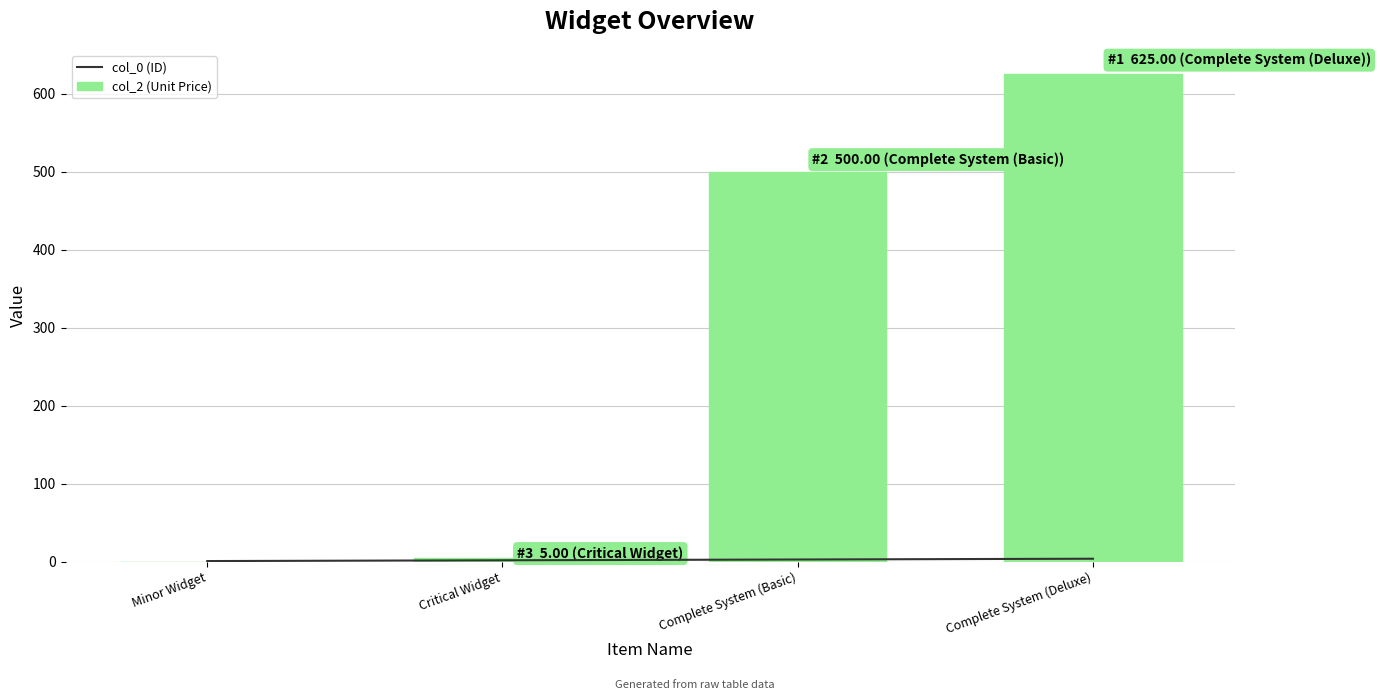

What is the highest value of the col_0 (ID) series?

4.0